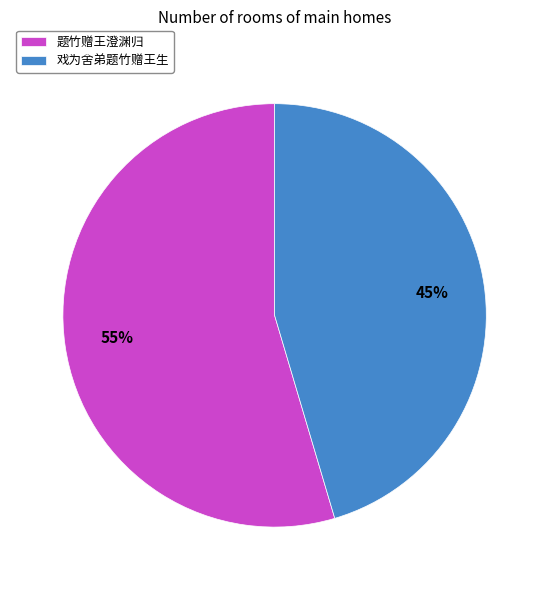

To the nearest percent, what is the combined percentage of 题竹赠王澄渊归 and 戏为舍弟题竹赠王生?

100%